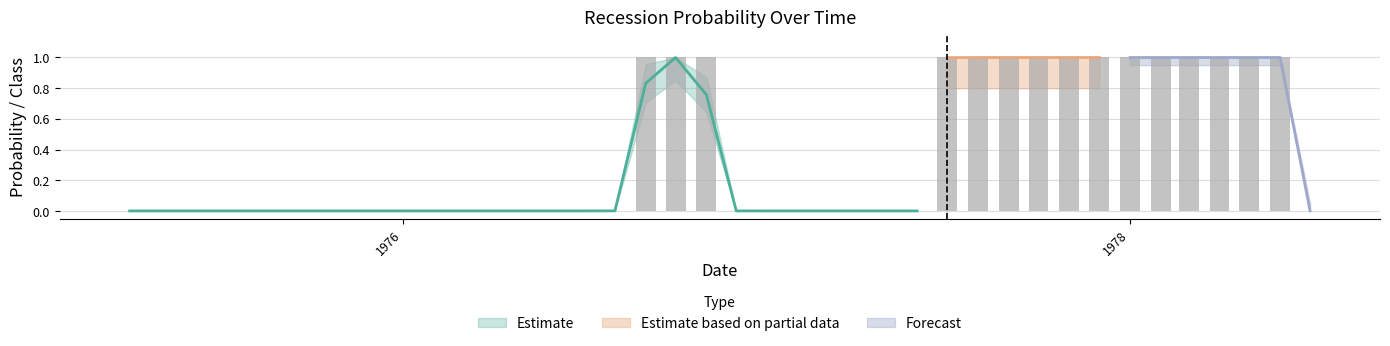

Reading right to left, extract all data points from this chart.

p: 39=0.0	38=1.0	37=1.0	36=1.0	35=1.0	34=1.0	33=1.0	32=1.0	31=1.0	30=1.0	29=1.0	28=1.0	27=1.0	26=0.0	25=0.0	24=0.0	23=0.0	22=0.0	21=0.0	20=0.0	19=0.8	18=1.0	17=0.8	16=0.0	15=0.0	14=0.0	13=0.0	12=0.0	11=0.0	10=0.0	9=0.0	8=0.0	7=0.0	6=0.0	5=0.0	4=0.0	3=0.0	2=0.0	1=0.0	0=0.0
real_class: 39=0.0	38=0.0	37=0.0	36=0.0	35=0.0	34=0.0	33=0.0	32=0.0	31=0.0	30=0.0	29=0.0	28=0.0	27=0.0	26=0.0	25=0.0	24=0.0	23=0.0	22=0.0	21=0.0	20=0.0	19=0.0	18=0.0	17=0.0	16=0.0	15=0.0	14=0.0	13=0.0	12=0.0	11=0.0	10=0.0	9=0.0	8=0.0	7=0.0	6=0.0	5=0.0	4=0.0	3=0.0	2=0.0	1=0.0	0=0.0
pred_class: 39=0.0	38=1.0	37=1.0	36=1.0	35=1.0	34=1.0	33=1.0	32=1.0	31=1.0	30=1.0	29=1.0	28=1.0	27=1.0	26=0.0	25=0.0	24=0.0	23=0.0	22=0.0	21=0.0	20=0.0	19=1.0	18=1.0	17=1.0	16=0.0	15=0.0	14=0.0	13=0.0	12=0.0	11=0.0	10=0.0	9=0.0	8=0.0	7=0.0	6=0.0	5=0.0	4=0.0	3=0.0	2=0.0	1=0.0	0=0.0